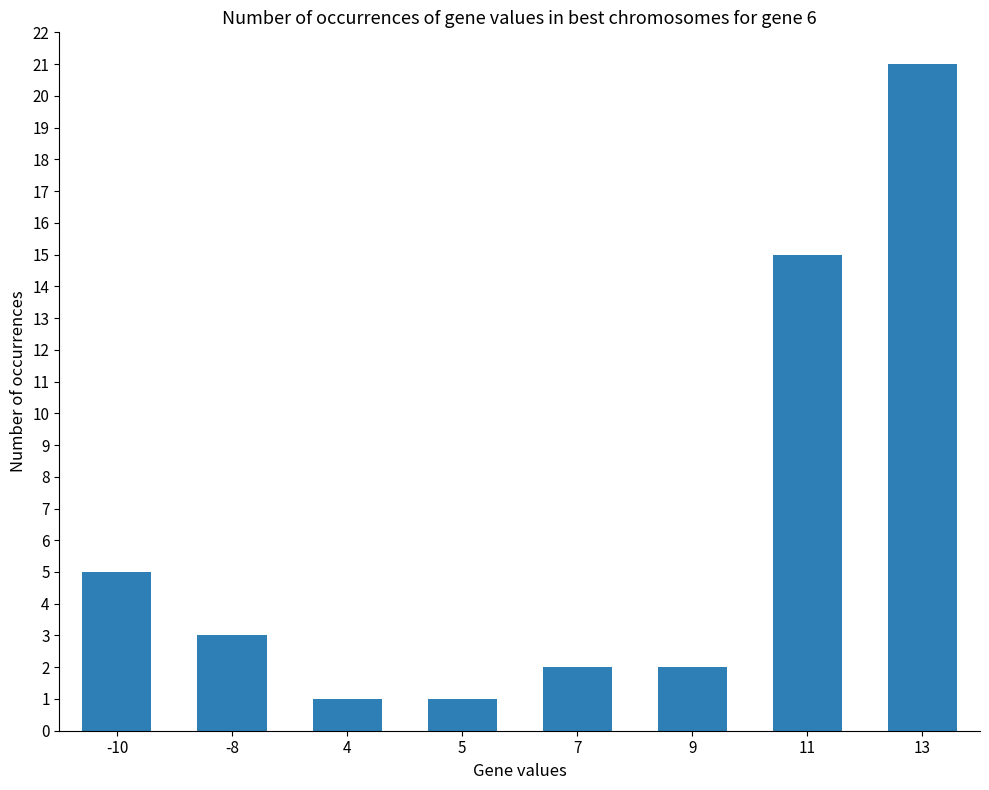

Is it true that the value at 9 is 0?

False